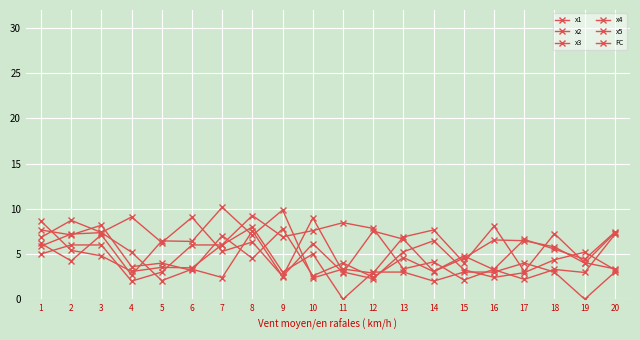

Does the chart display data point markers on the line(s)?

Yes